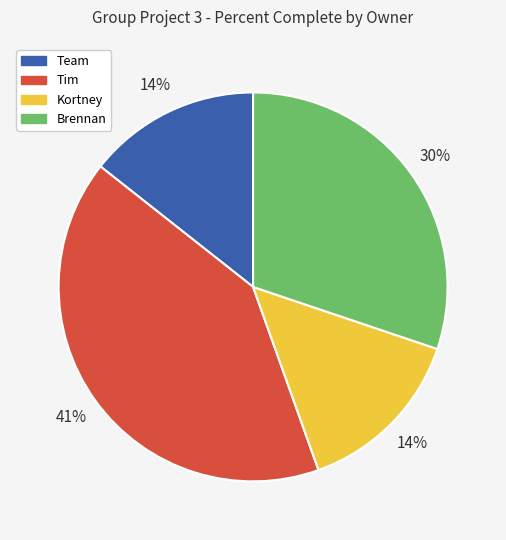

Which slice is the largest?

Tim